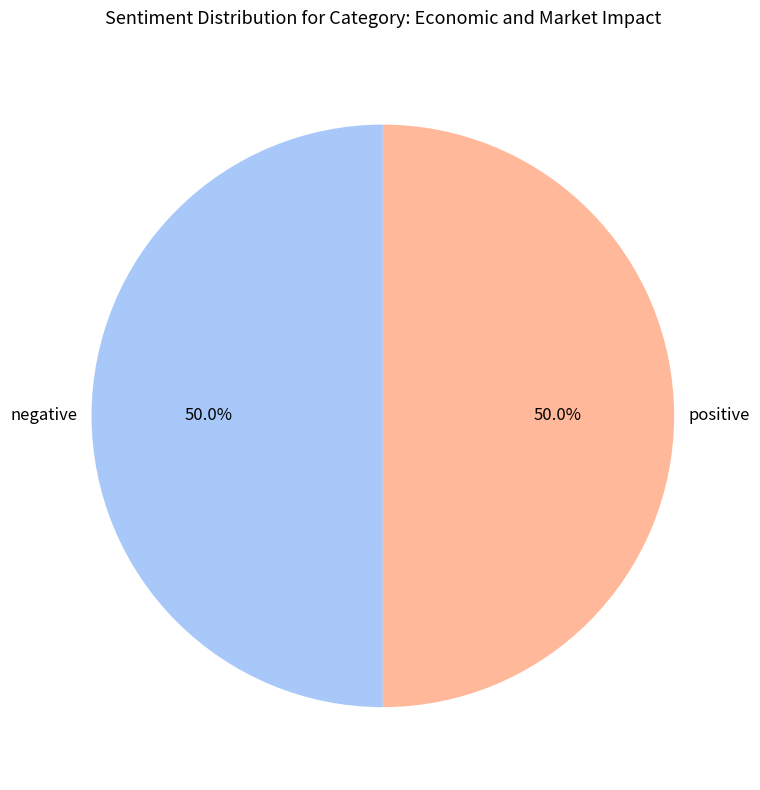

What portion of the pie excludes negative?

50.0%